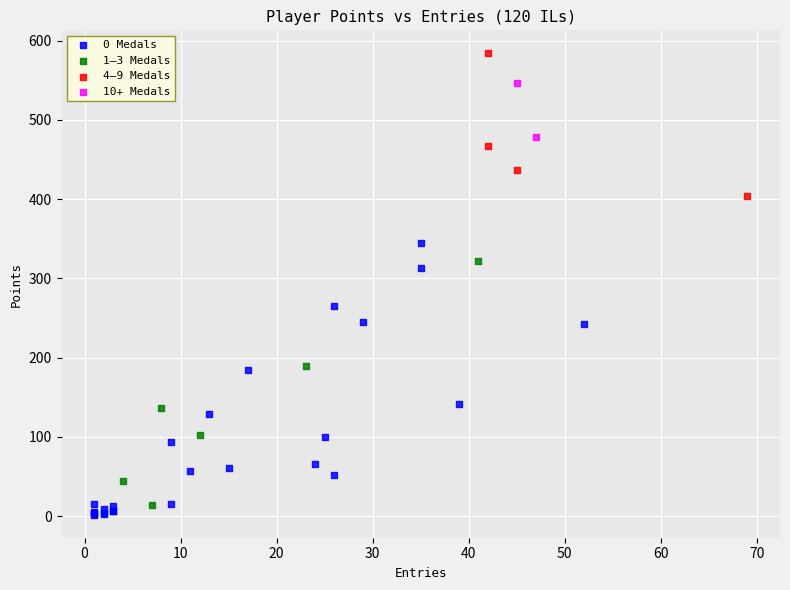

Which series contains the highest Y value?

4–9 Medals